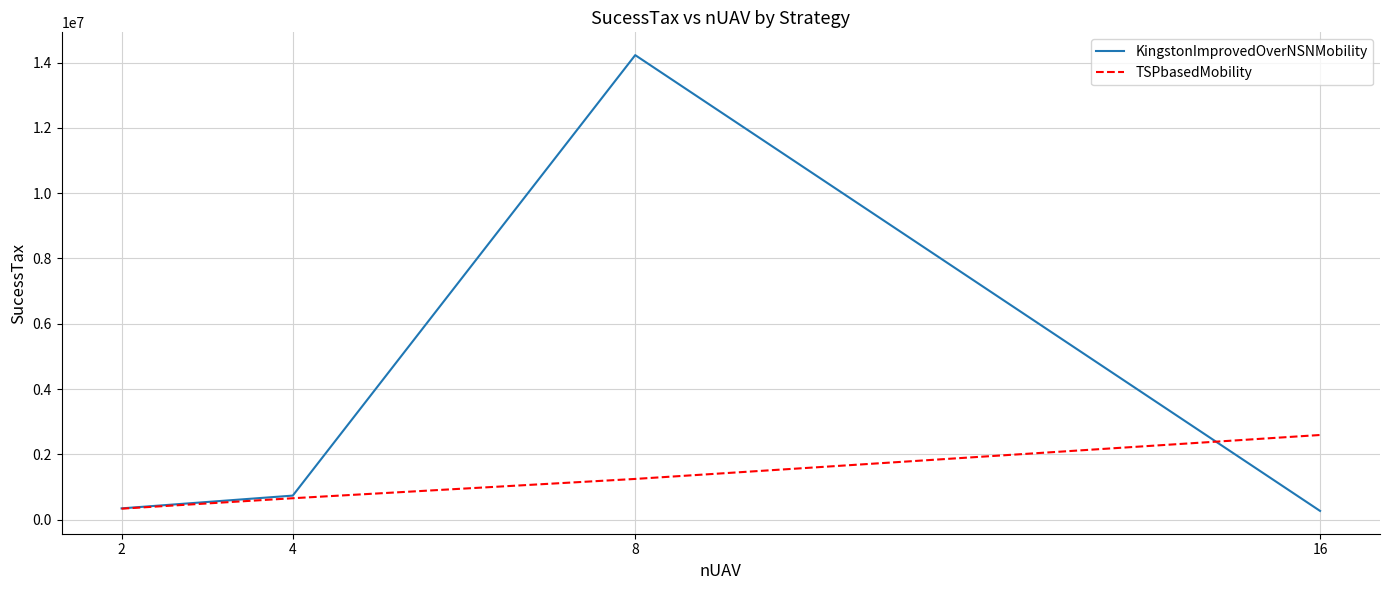

What is the difference between the TSPbasedMobility values at 2 and 16?

2257053